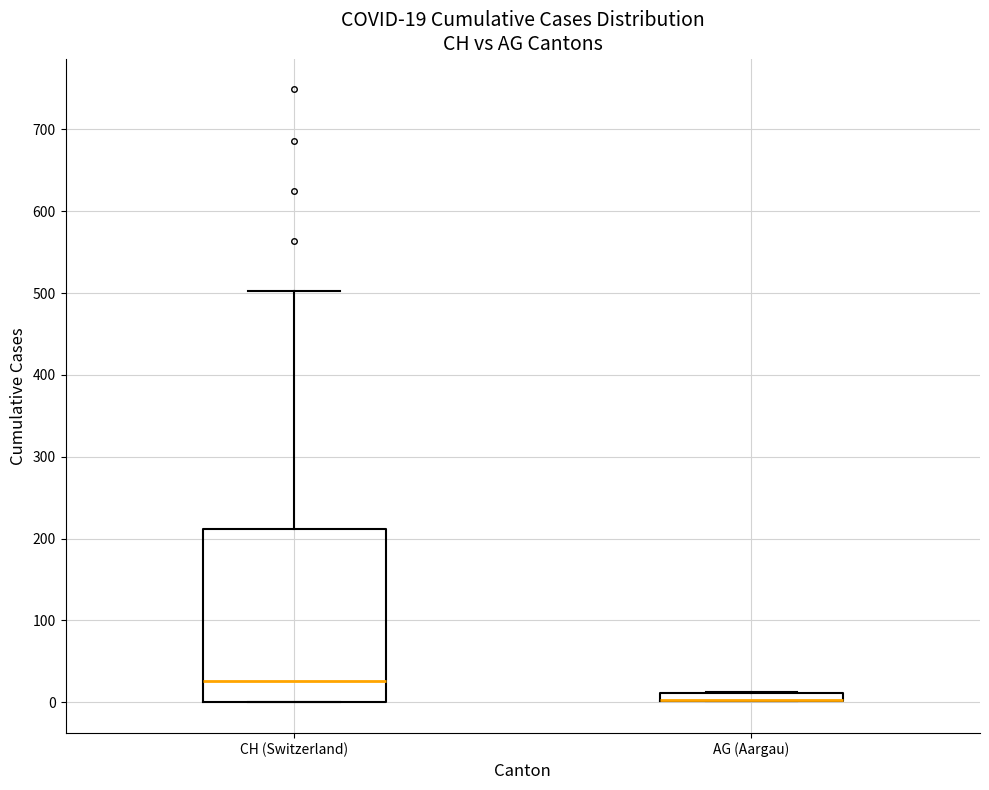

Which box is the tallest, from its lower edge to its upper edge?

CH (Switzerland)